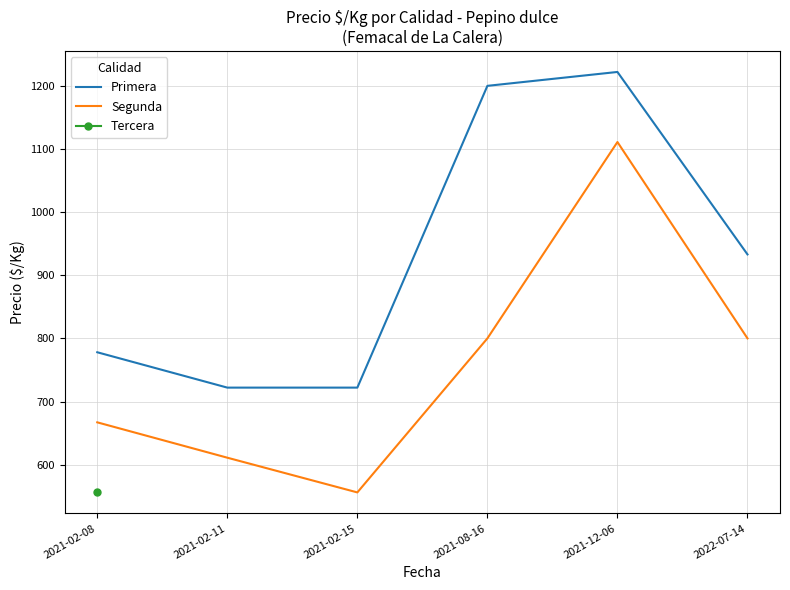

List the labels in order of Primera value, largest first.

2021-12-06, 2021-08-16, 2022-07-14, 2021-02-08, 2021-02-11, 2021-02-15